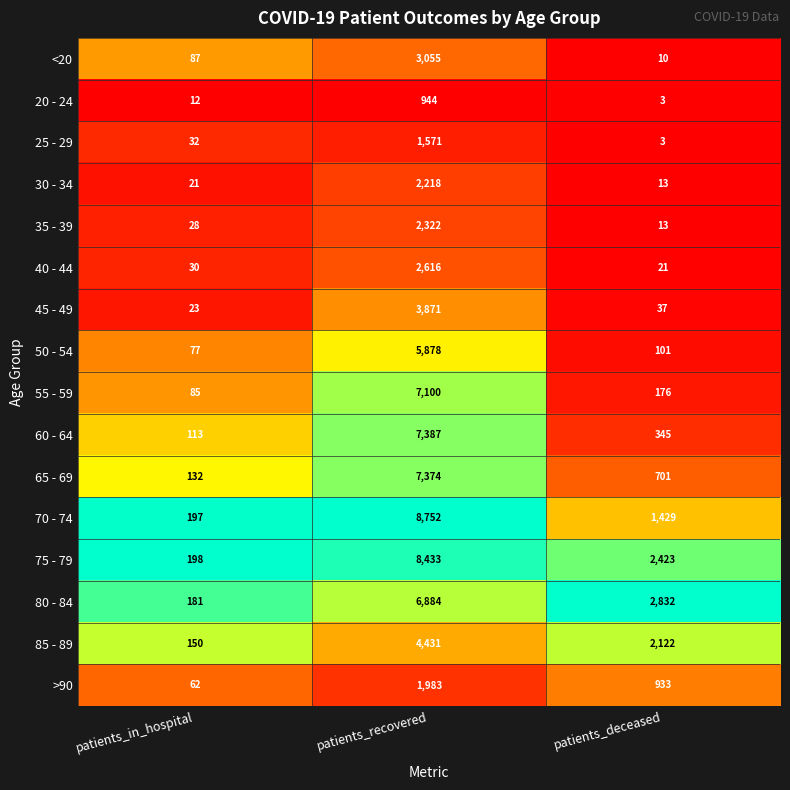

What is the difference between the highest and lowest values at patients_deceased?

2829